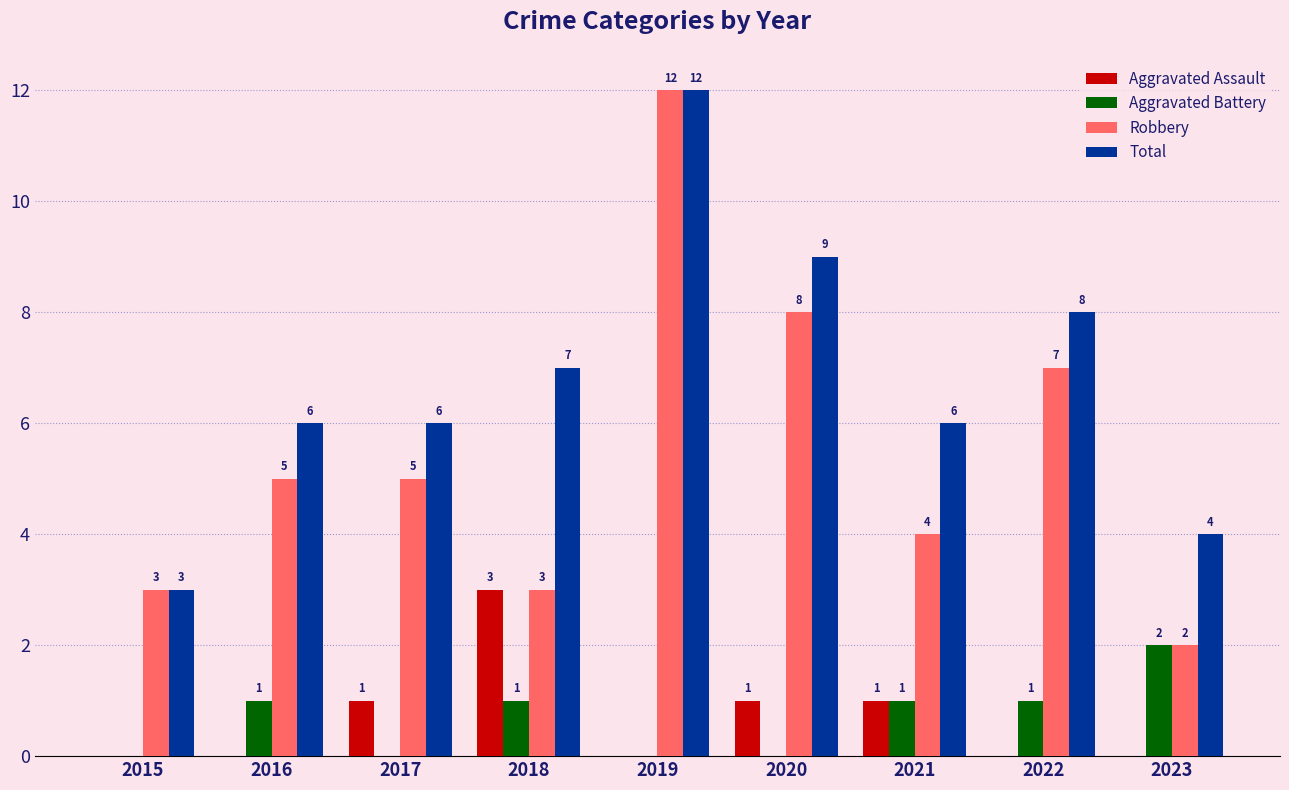

True or false: Robbery has a value of 1 at 2015.

False